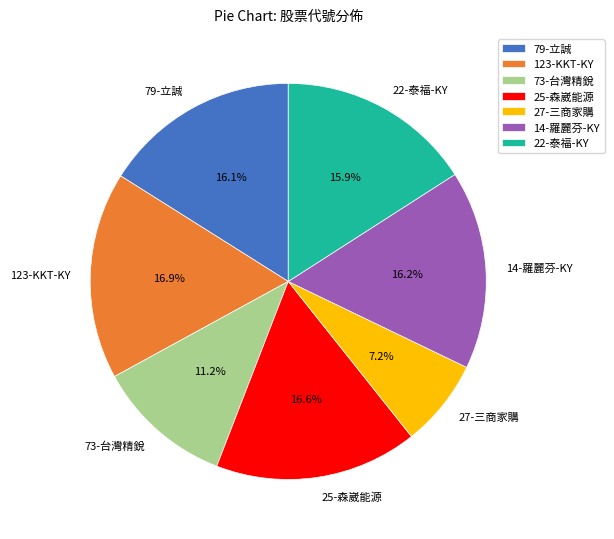

How many segments does this pie chart have?

7